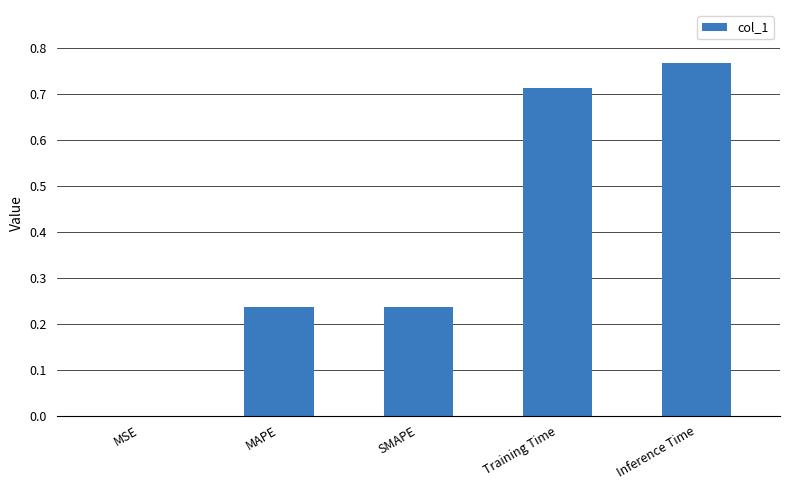

What is the change in value from MAPE to Inference Time?

+0.5